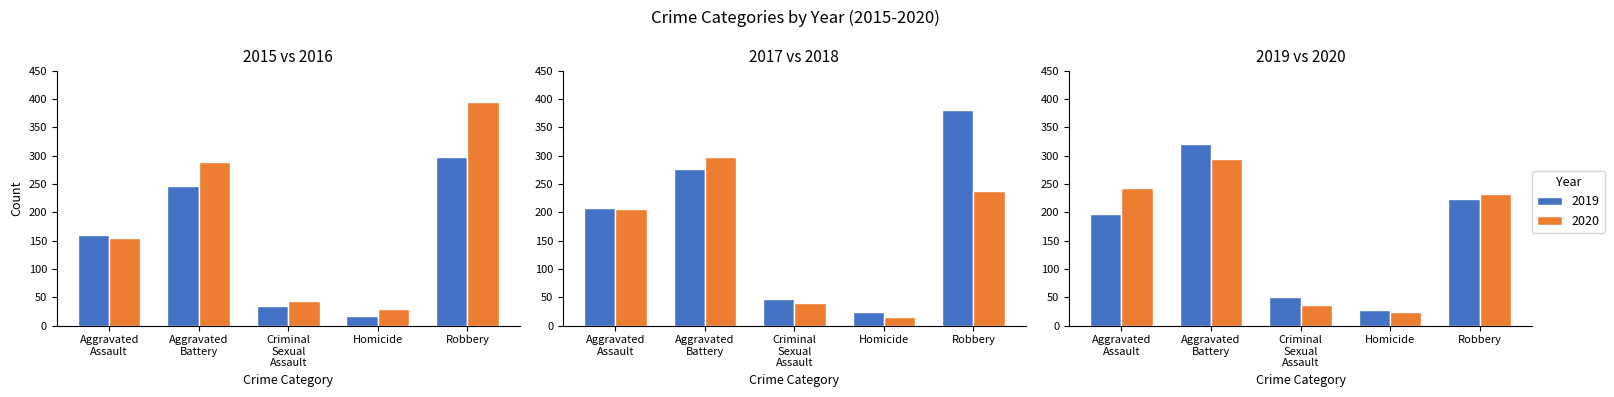

What is the minimum value for 2020?

24